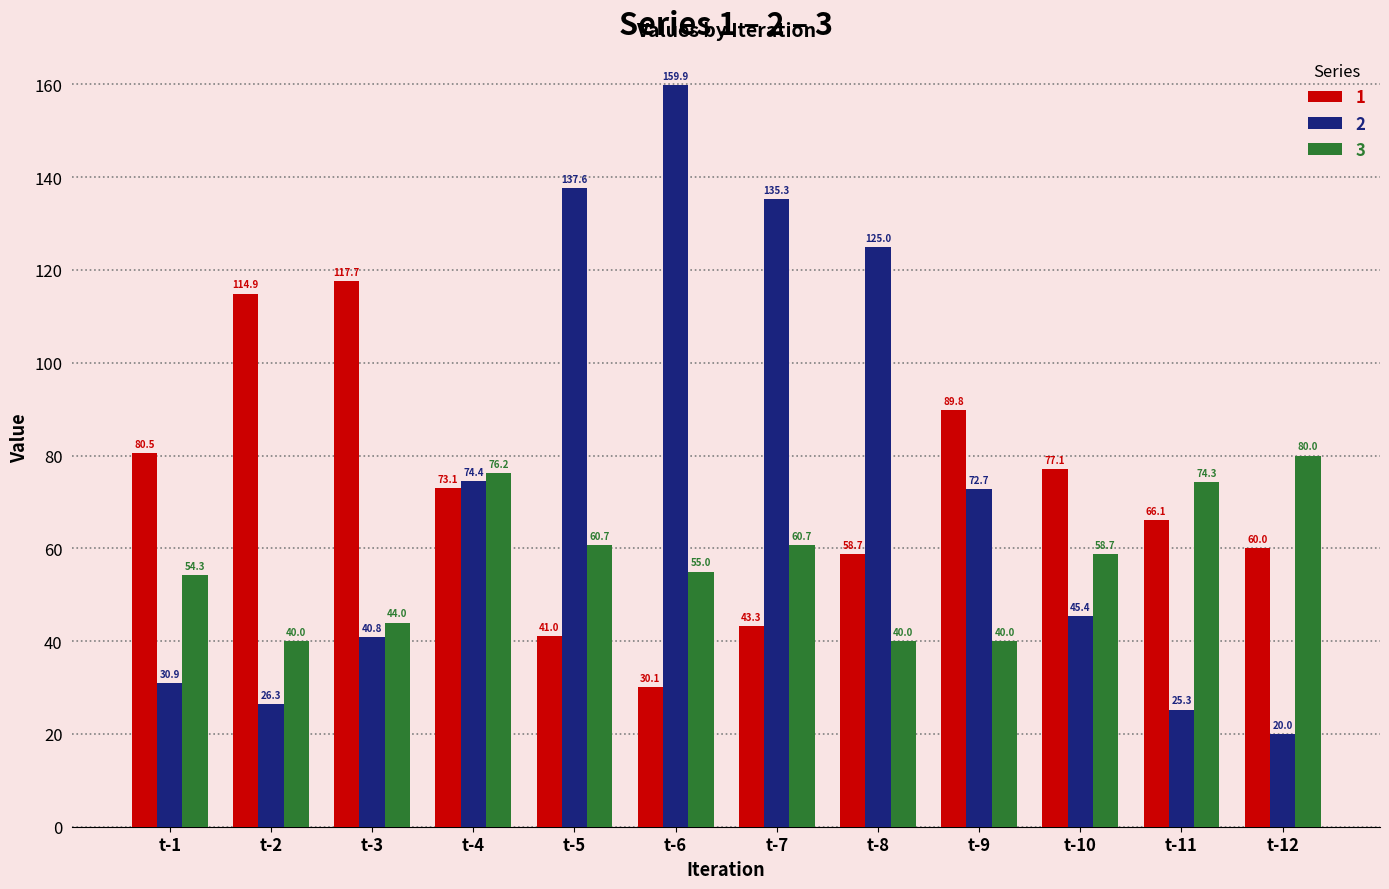

How many bars are there in each group?

3